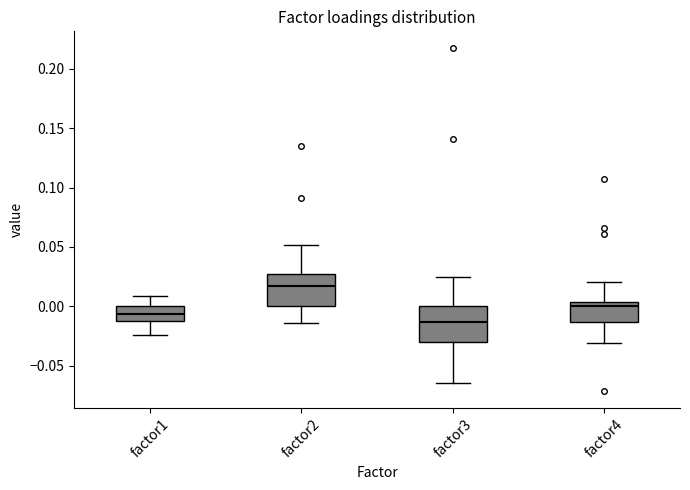

Reading left to right, read every box against the y-axis: the position of its median line, the range the box covers, and the ends of its whiskers. The values are not printed on the chart, so give them approximately, as read against the axis.

factor1: median -0.005, box -0.010 to 0.000, whiskers -0.025 to 0.010
factor2: median 0.015, box 0.000 to 0.030, whiskers -0.015 to 0.050
factor3: median -0.015, box -0.030 to 0.000, whiskers -0.065 to 0.025
factor4: median 0.000, box -0.015 to 0.005, whiskers -0.030 to 0.020